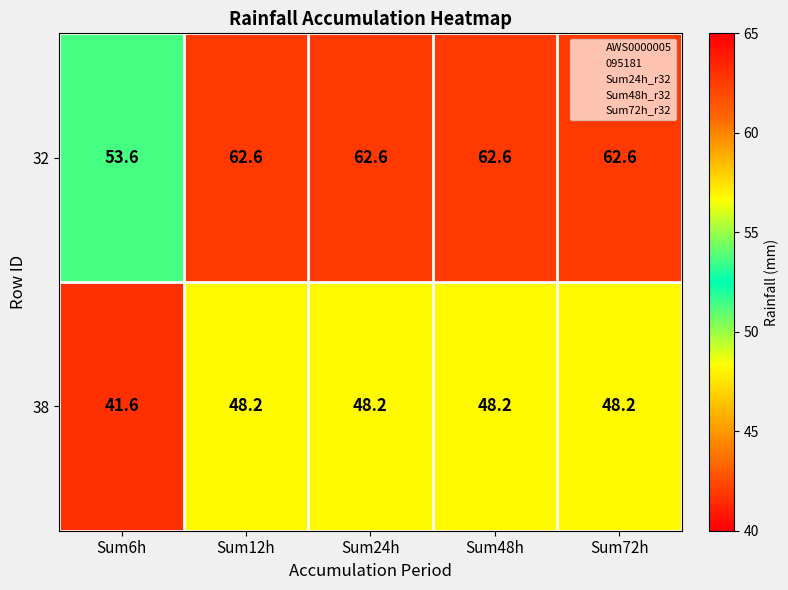

What is the difference between the maximum and minimum values in the 38 series?

6.6